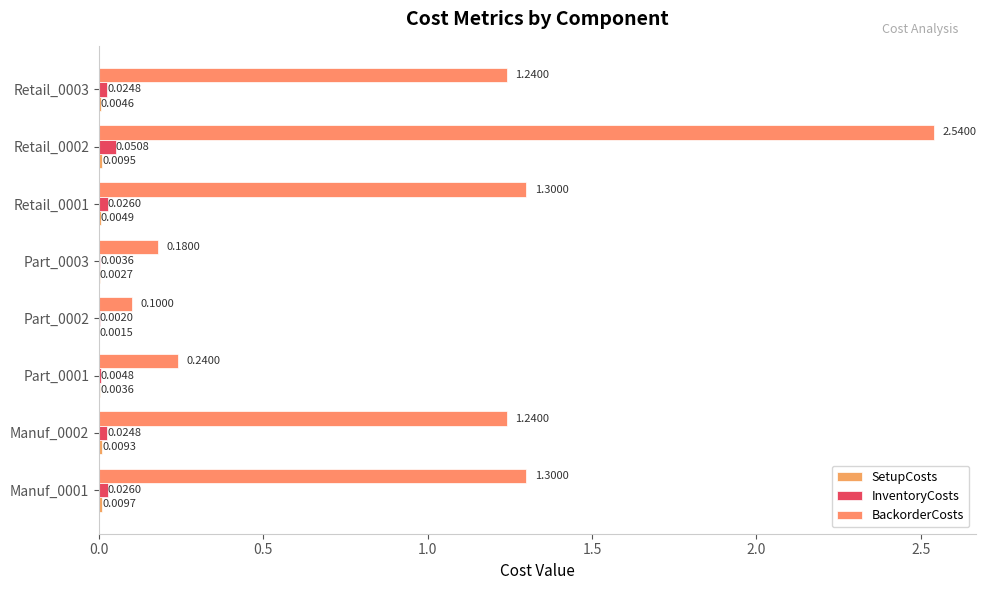

Which series has the largest range (max minus min)?

BackorderCosts